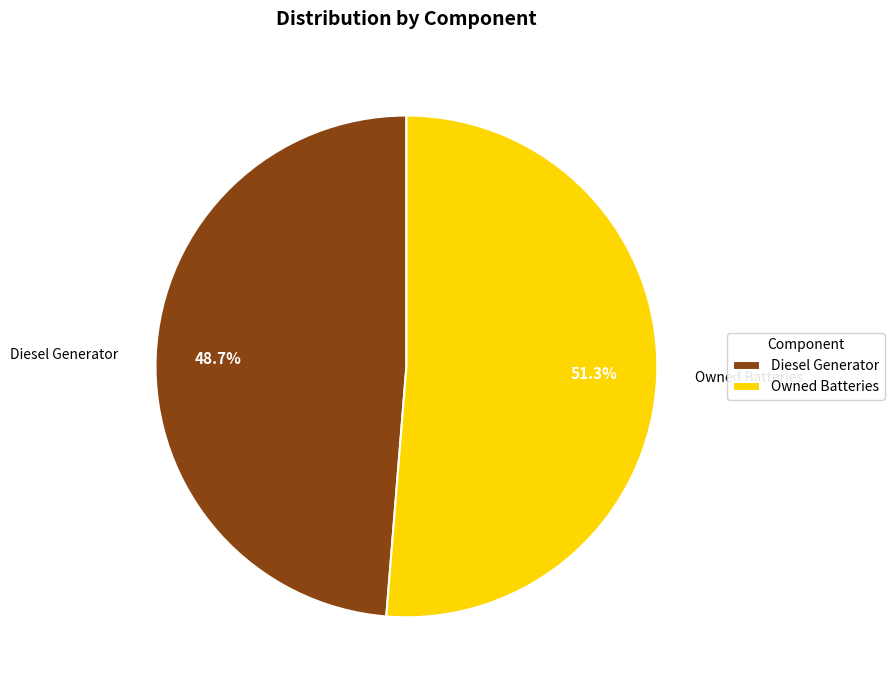

How many segments does this pie chart have?

2